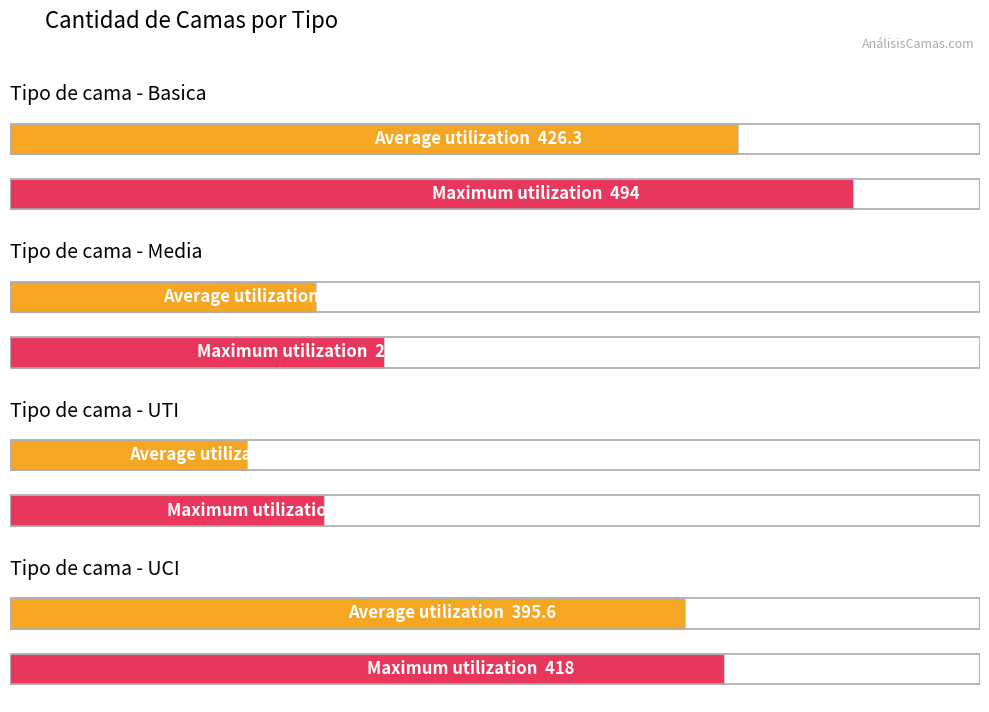

What is the highest value of the UCI series?

418